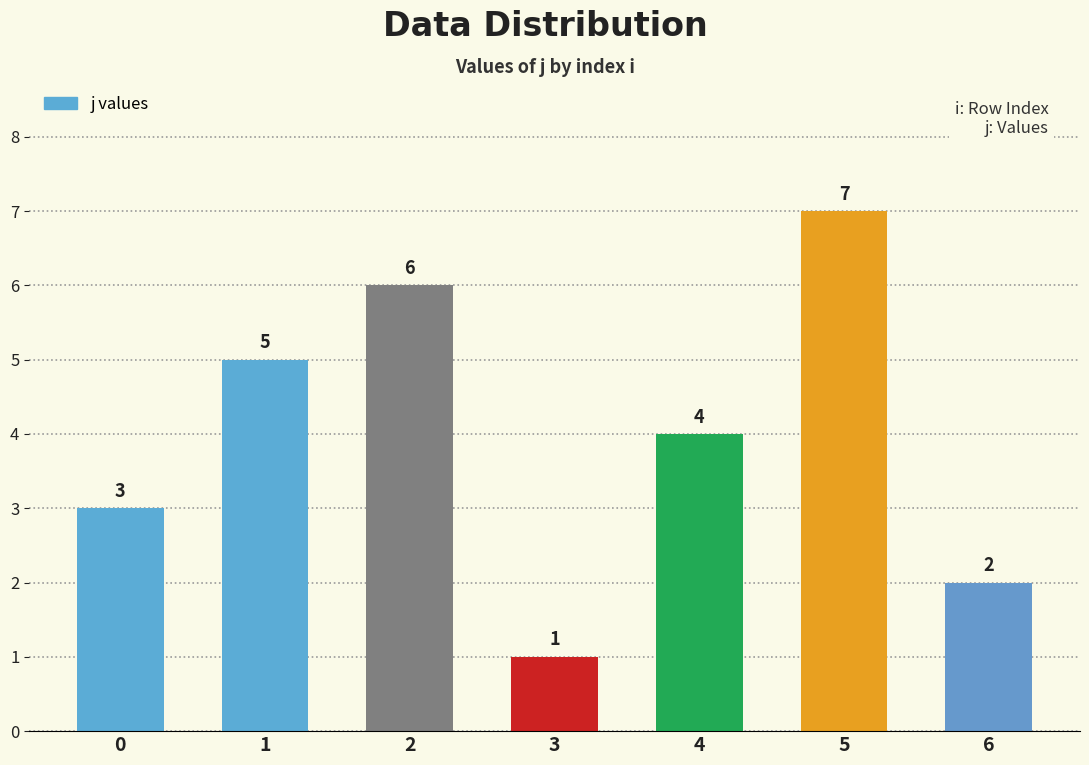

What is the change in value from 0 to 3?

-2